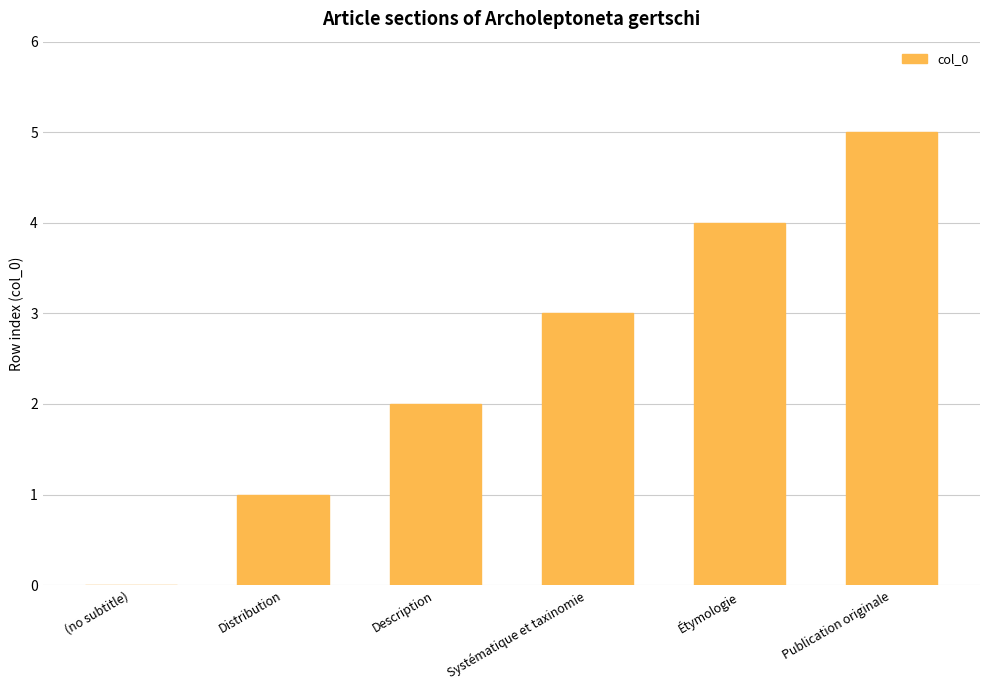

What is the greatest value displayed?

5